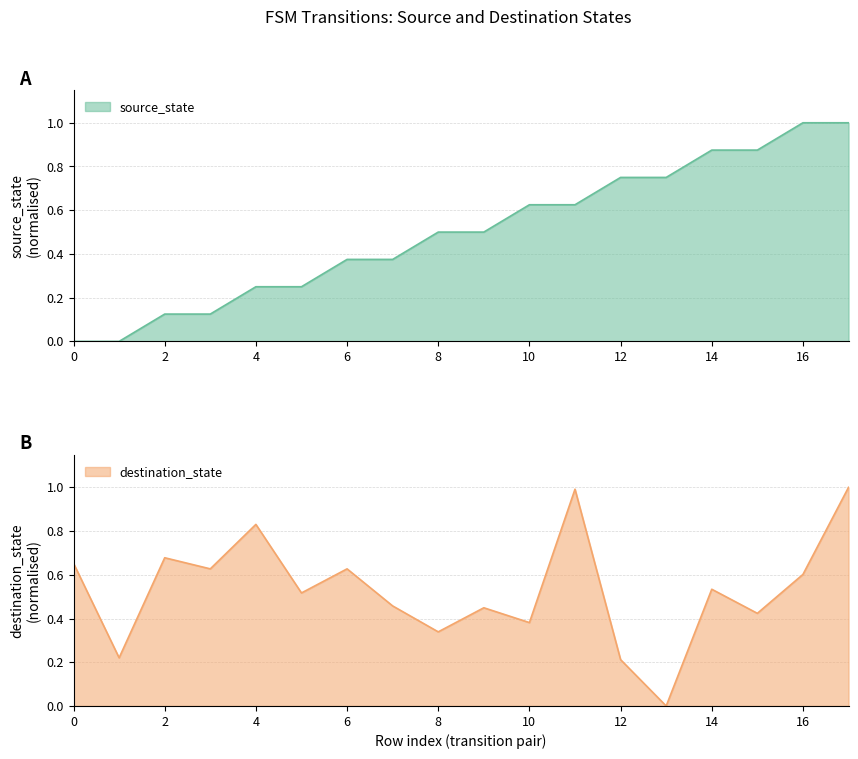

Rank the categories by destination_state value from highest to lowest.

17, 11, 4, 2, 0, 3, 6, 16, 14, 5, 7, 9, 15, 10, 8, 1, 12, 13